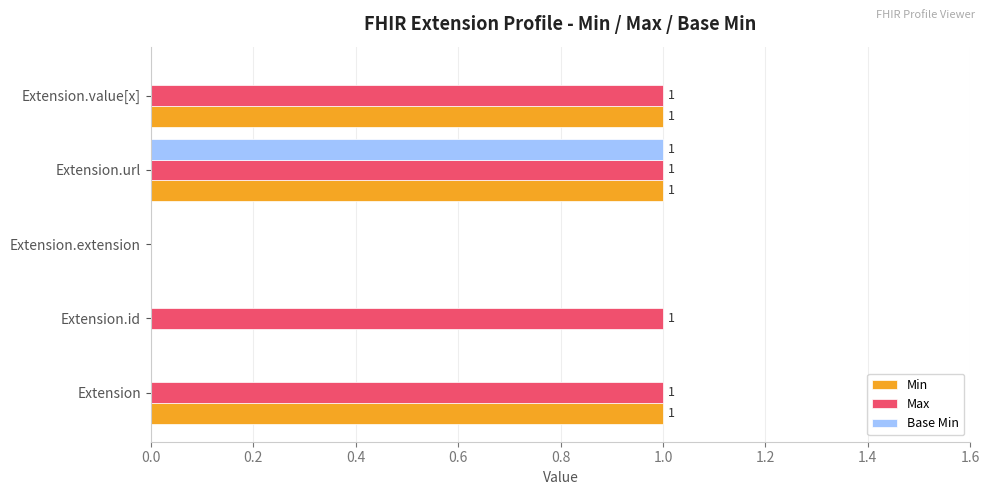

Which series has the largest total across all categories?

Max